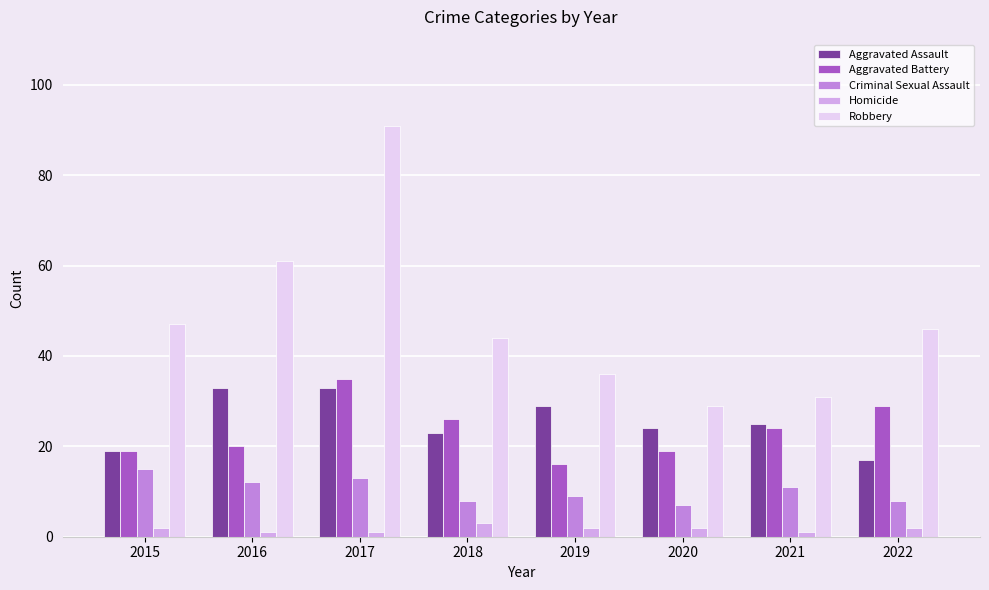

Which series has the widest spread of values?

Robbery